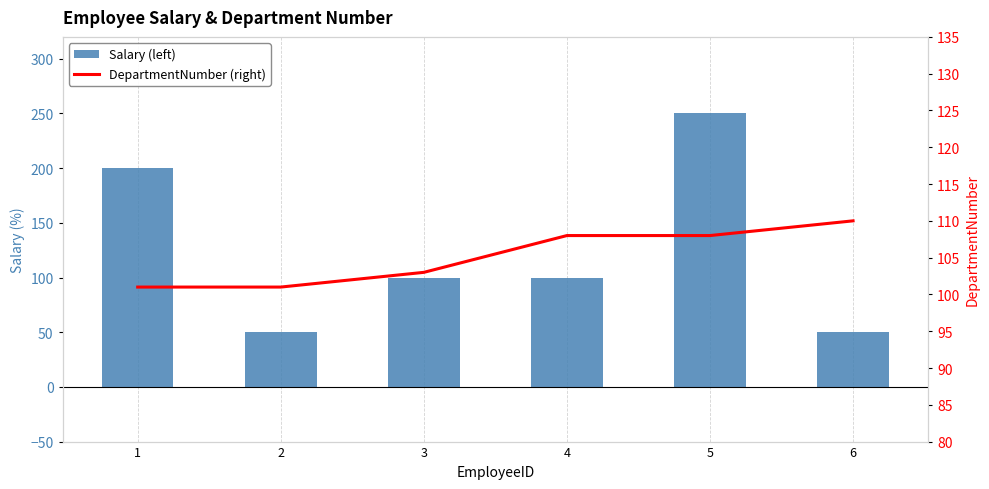

What are all the series names shown in the legend?

Salary (left), DepartmentNumber (right)